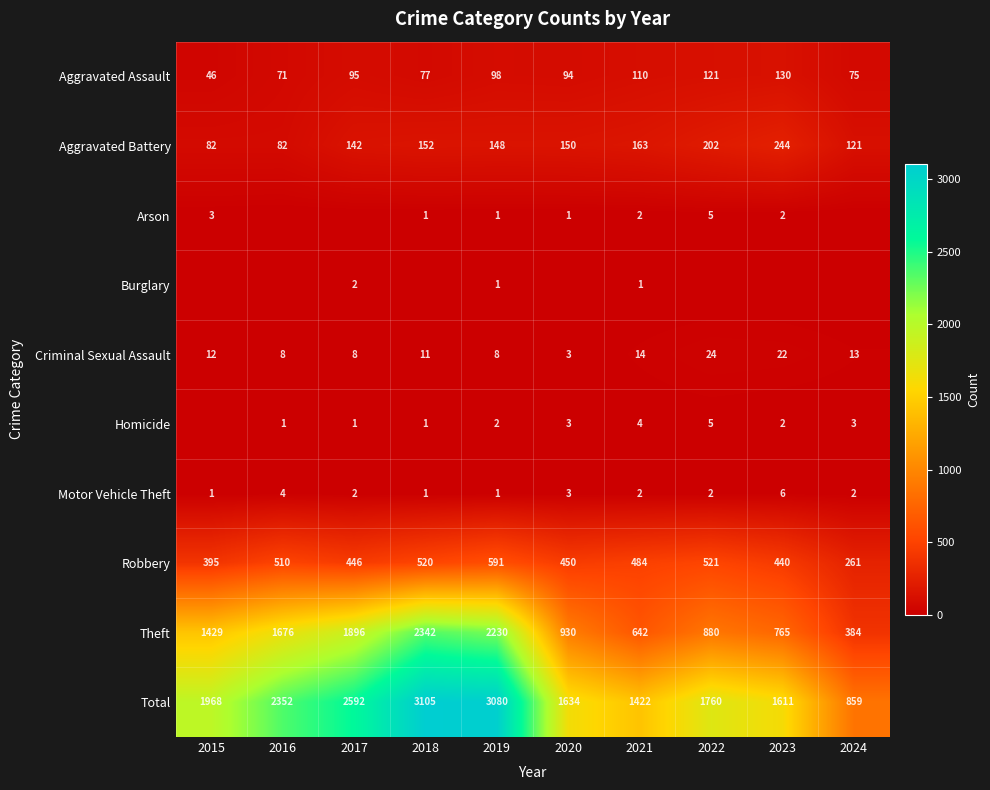

What is the minimum value for Aggravated Assault?

46